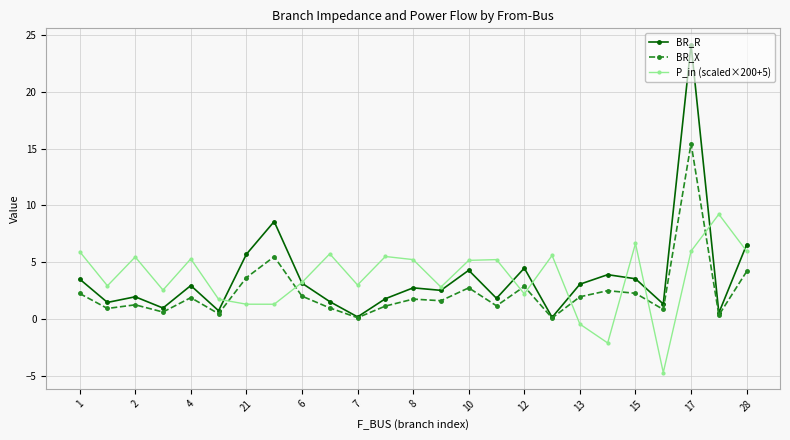

Which series ends up on top after the final intersection of BR_X and P_in (scaled×200+5)?

P_in (scaled×200+5)